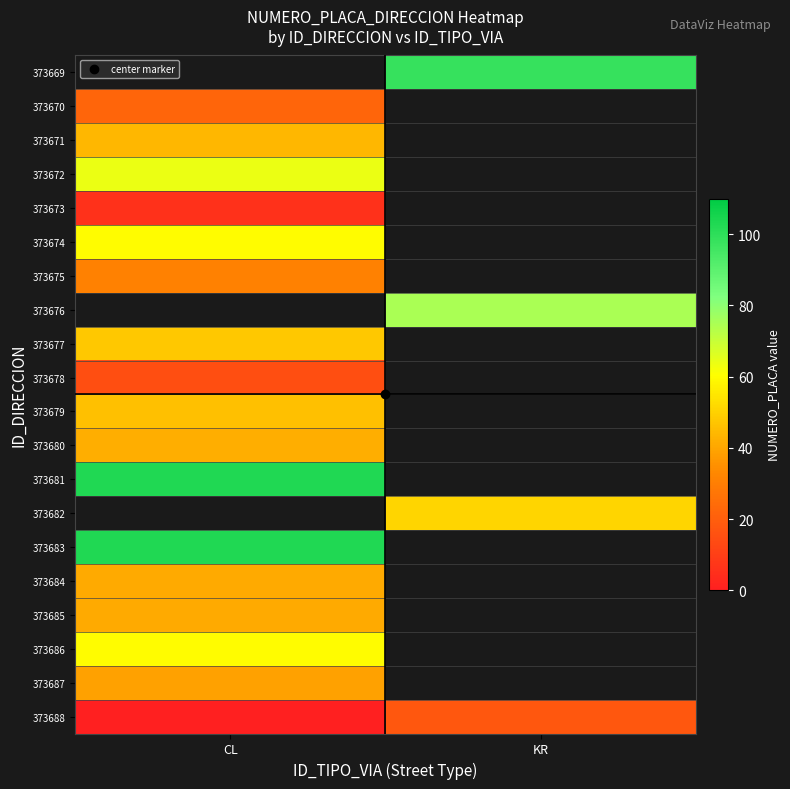

Count the number of categories in the chart.

2